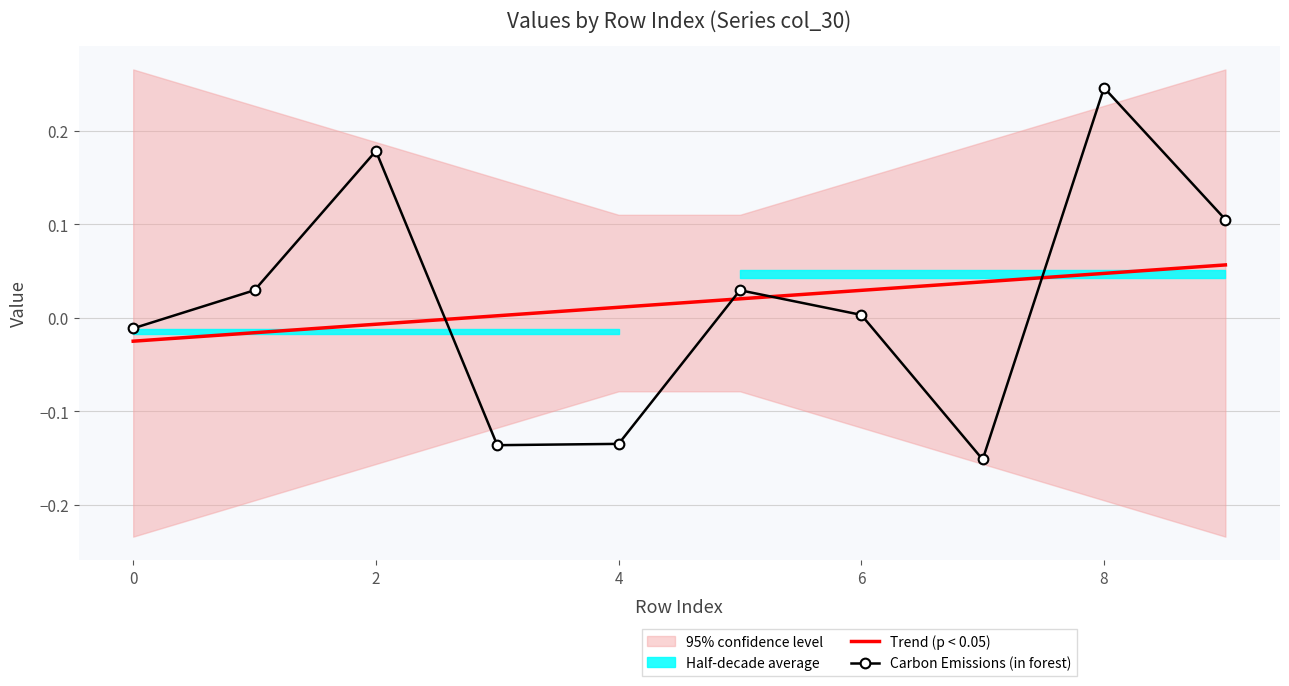

Rank the series by their maximum value, from highest to lowest.

Carbon Emissions (in forest), Trend (p < 0.05)